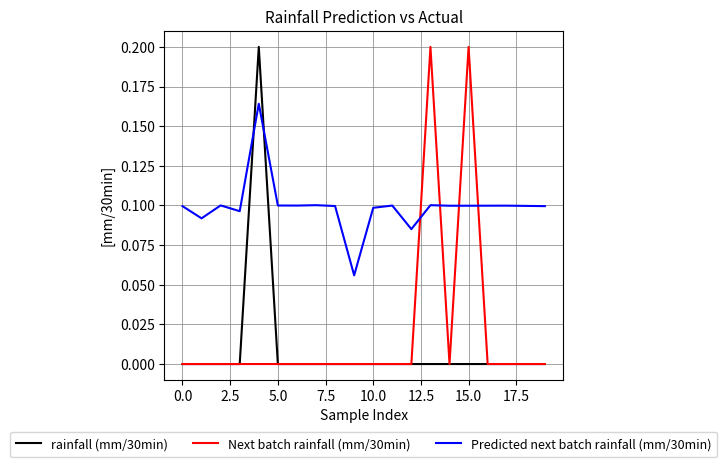

How many intersections are there between Predicted next batch rainfall (mm/30min) and rainfall (mm/30min)?

2